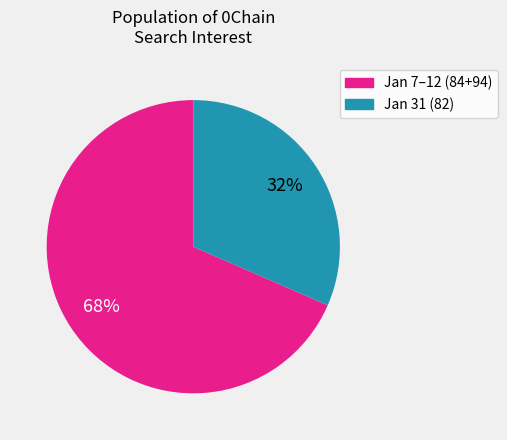

How many segments does this pie chart have?

2